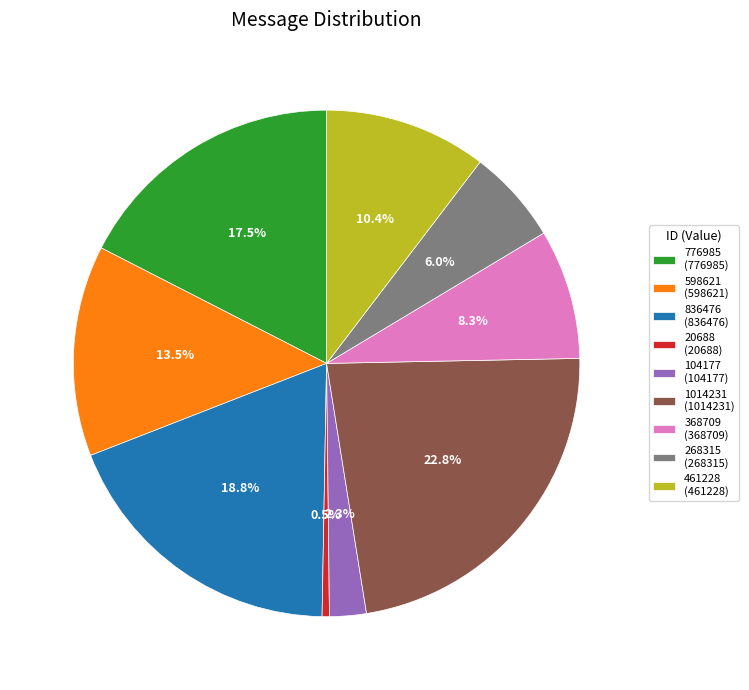

What is the ratio of the value at 1014231 (1014231) to the value at 836476 (836476)?

1.2